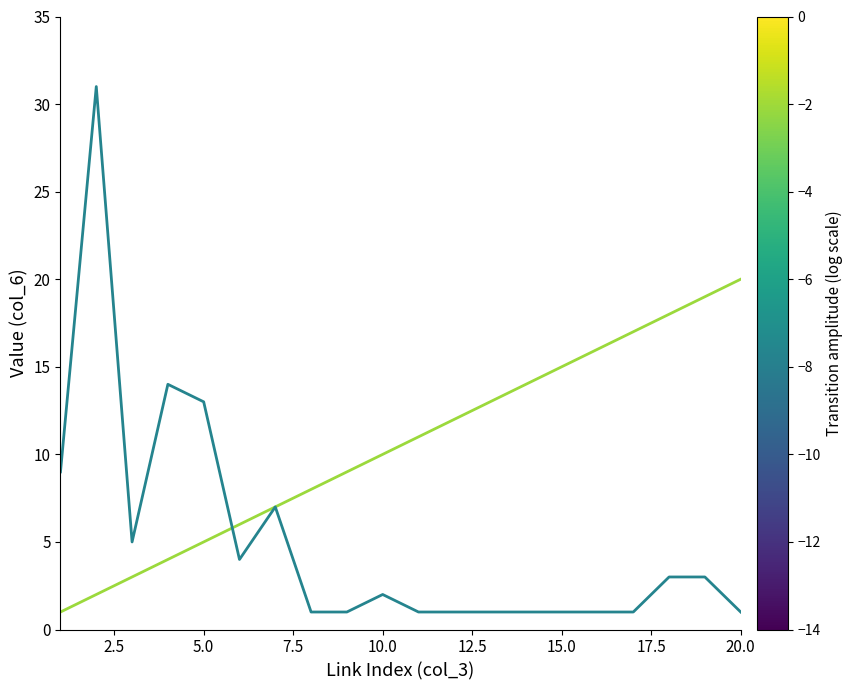

What is the maximum value shown in the chart?

31